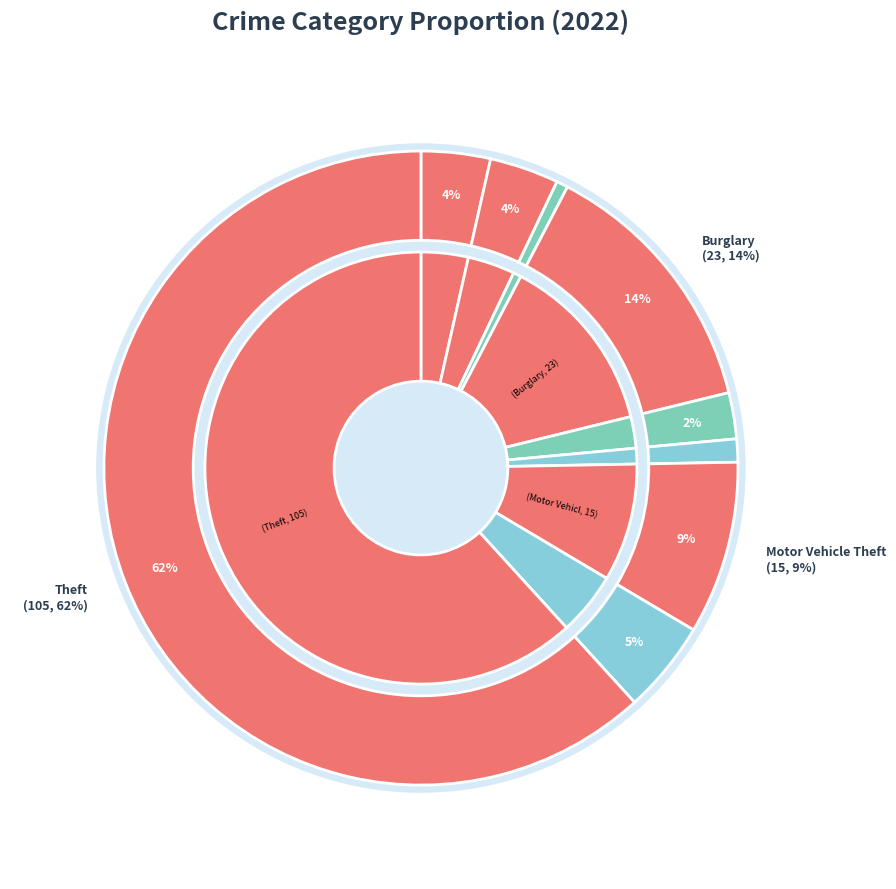

Which slice is the largest?

Theft